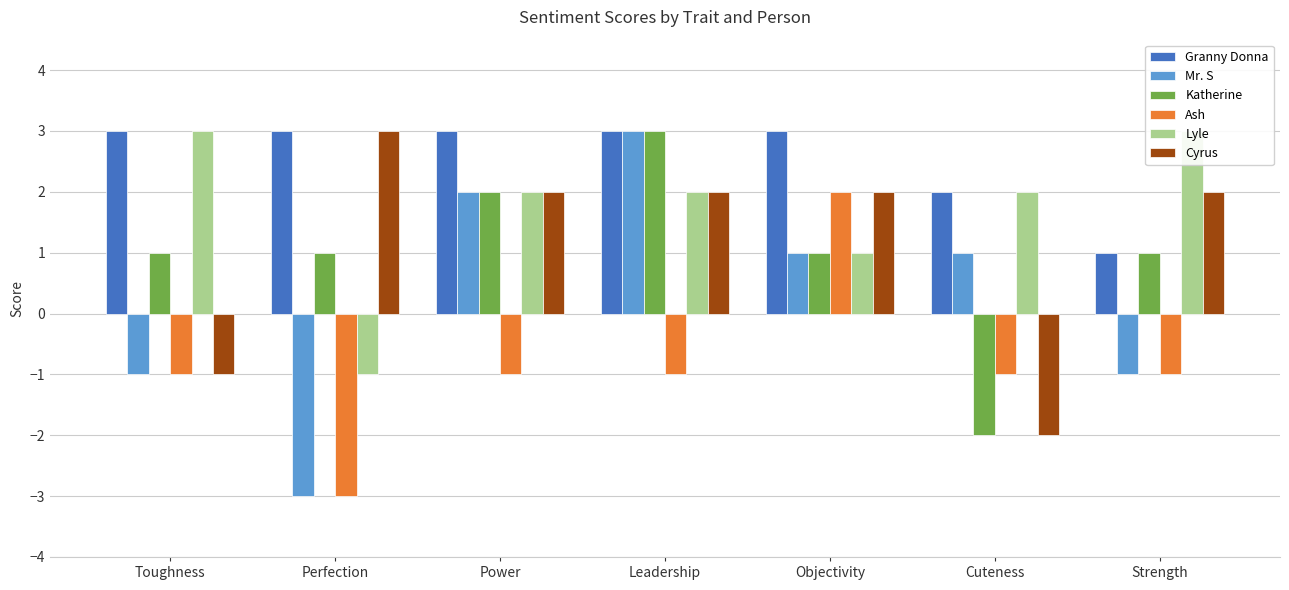

How many positive values does the Mr. S series have?

4